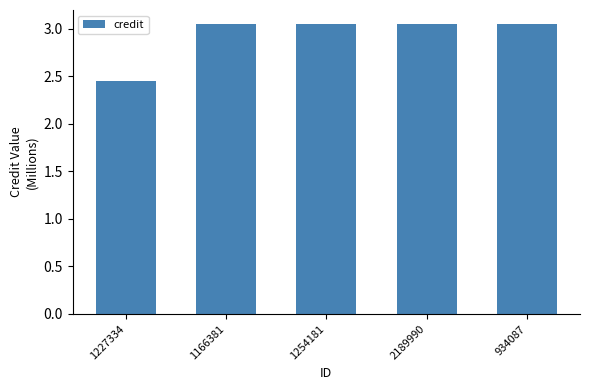

What is the label of the 5th bar from the left?

934087